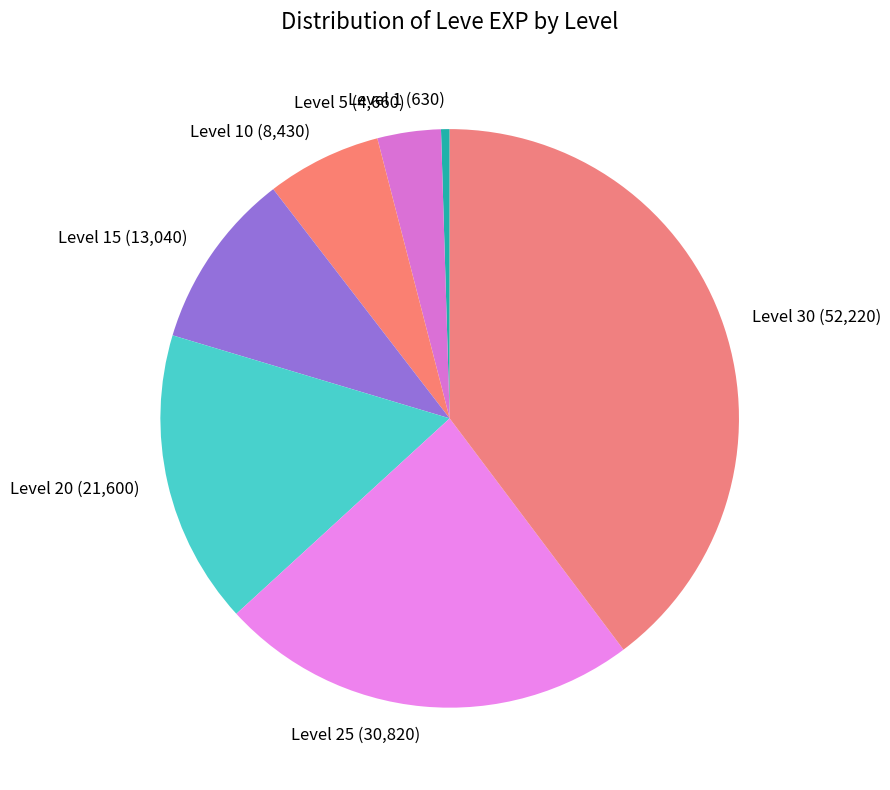

Does Level 1 account for over 50% of the chart?

No